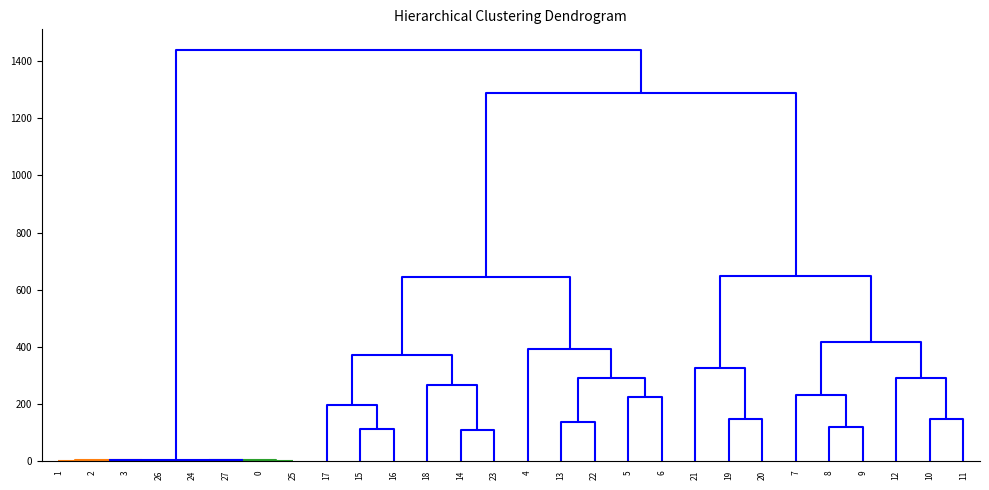

At which label does 20 reach its peak?

10